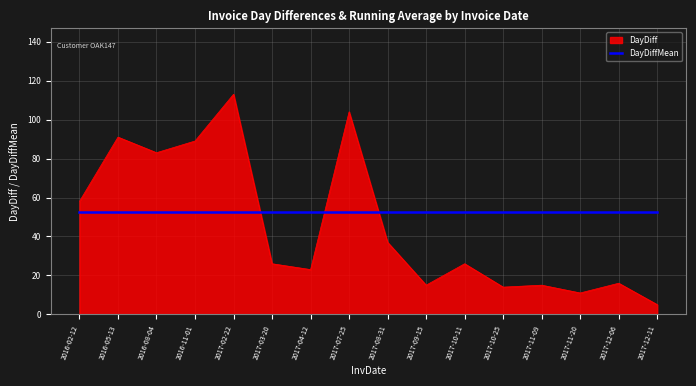

How many times do DayDiffMean and DayDiff cross each other?

3